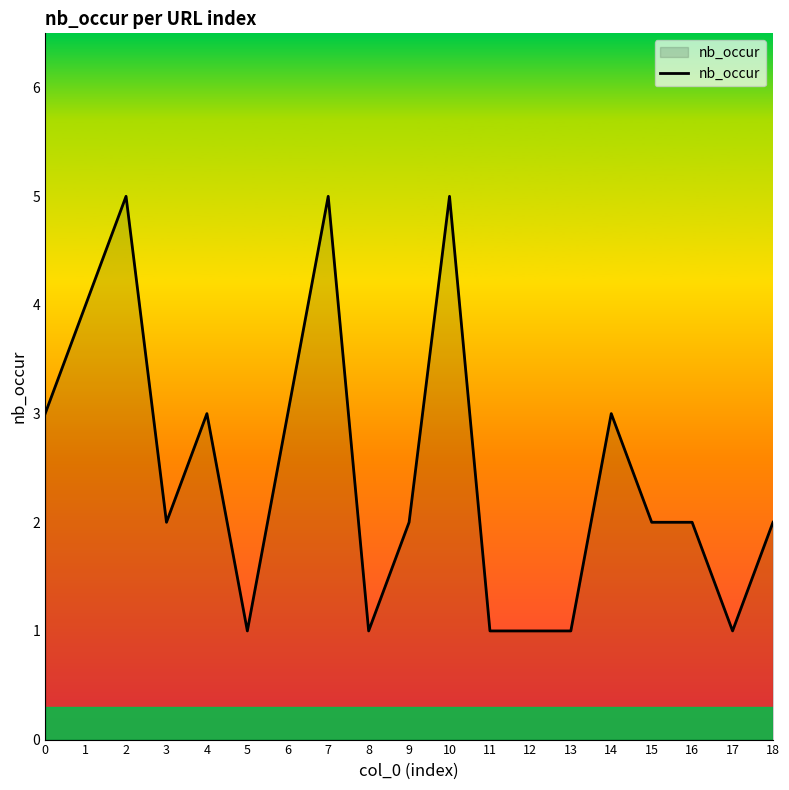

What is the difference between the maximum and minimum values?

4